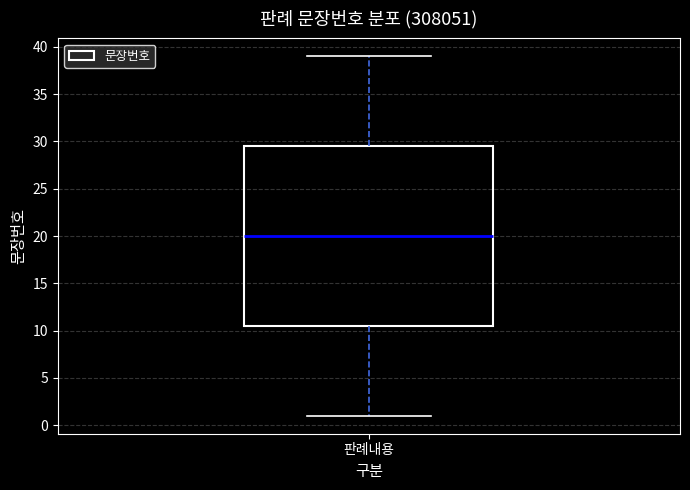

Read this box plot against the y-axis: the position of the median line, the range covered by the box, and the ends of both whiskers. The values are not printed on the chart, so give them approximately, as read against the axis.

median 20.0, box 10.5 to 29.5, whiskers 1.0 to 39.0